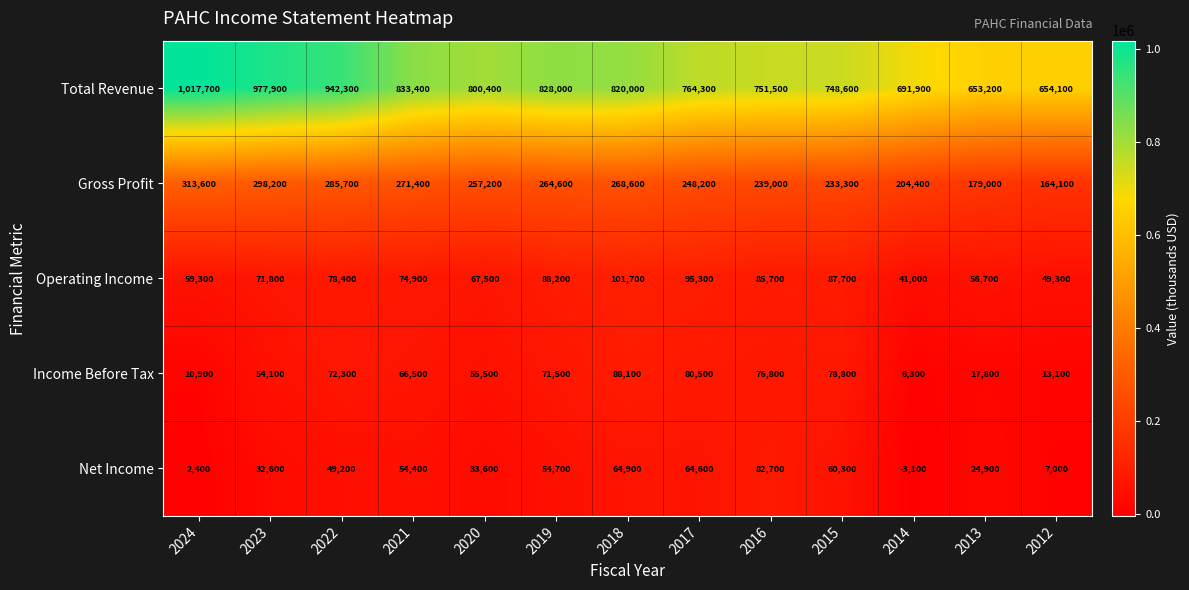

What is the sum of all Total Revenue values?

10483300